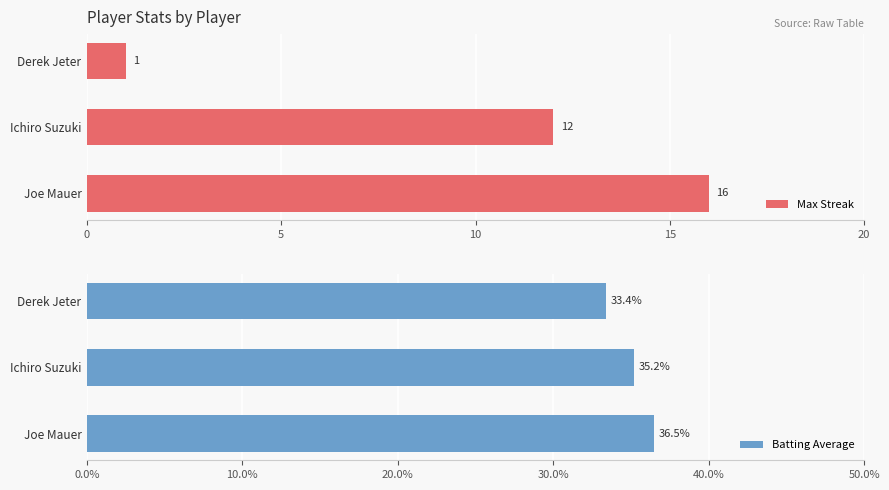

Count the Max Streak values in the range 1 to 16.

3